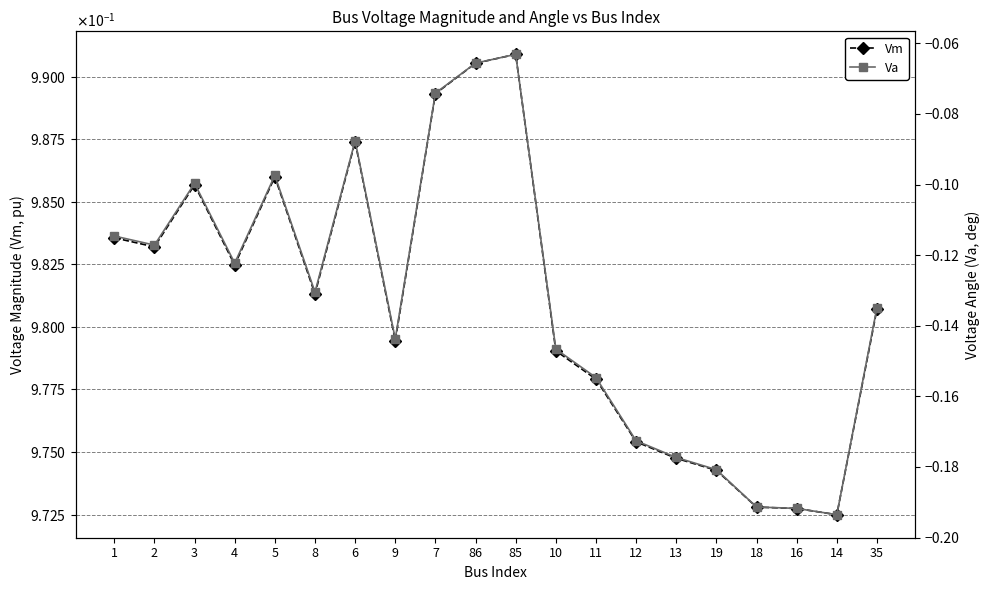

Rank the series by their average value, from lowest to highest.

Va, Vm